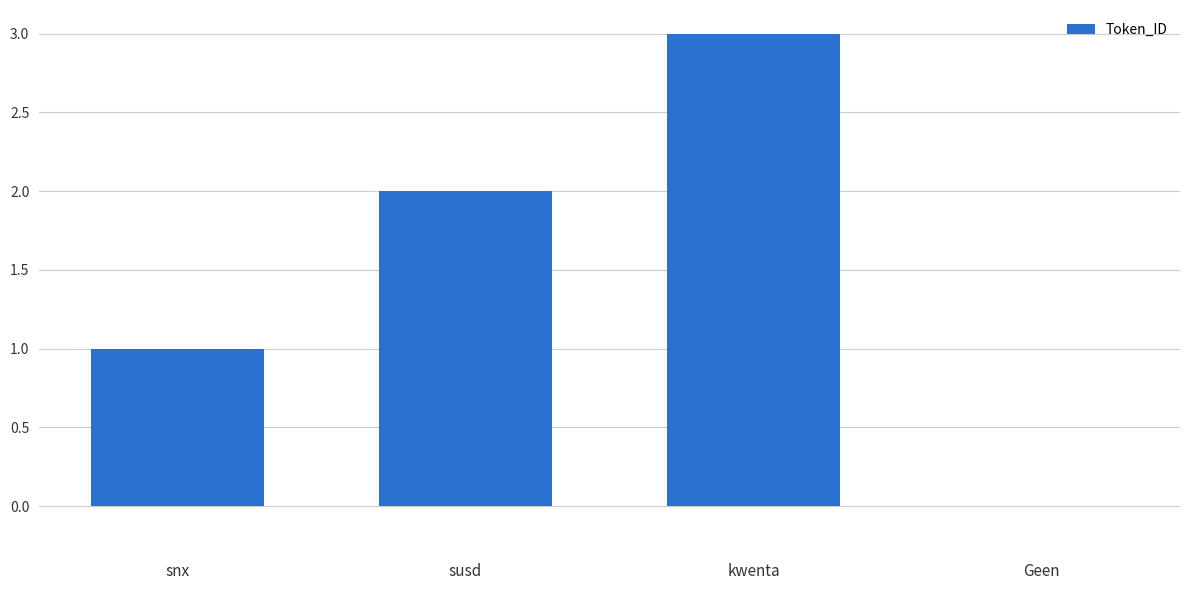

What is the sum of the values at snx and kwenta?

4